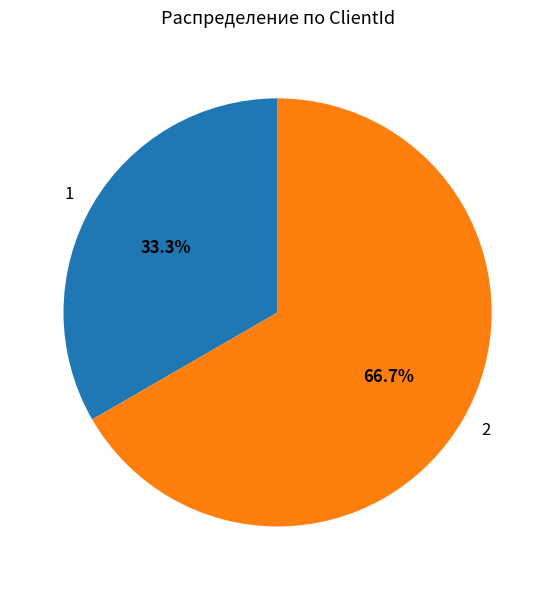

What is the largest slice in the pie chart?

2